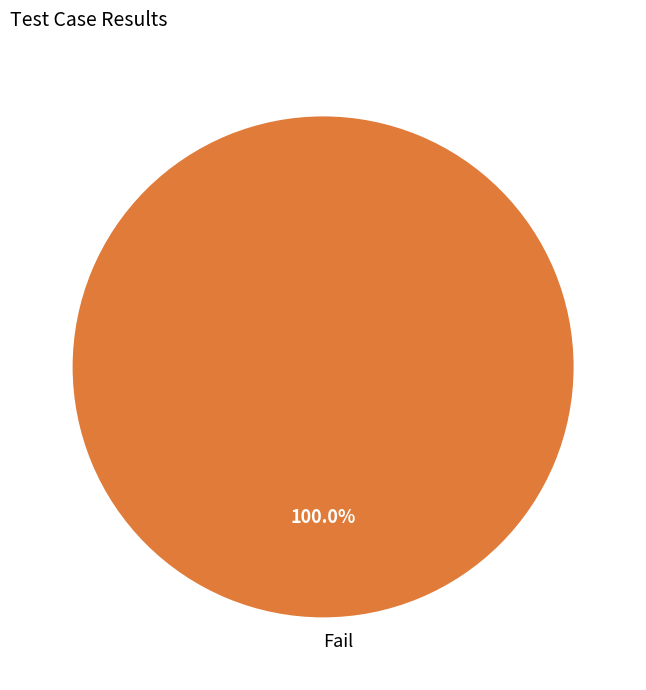

To the nearest percent, what percentage of the pie is Fail?

100%